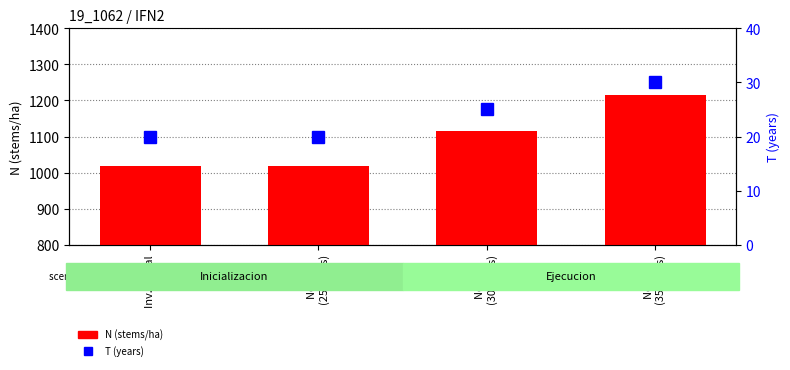

What is the average value of the N (stems/ha) series?

1092.3